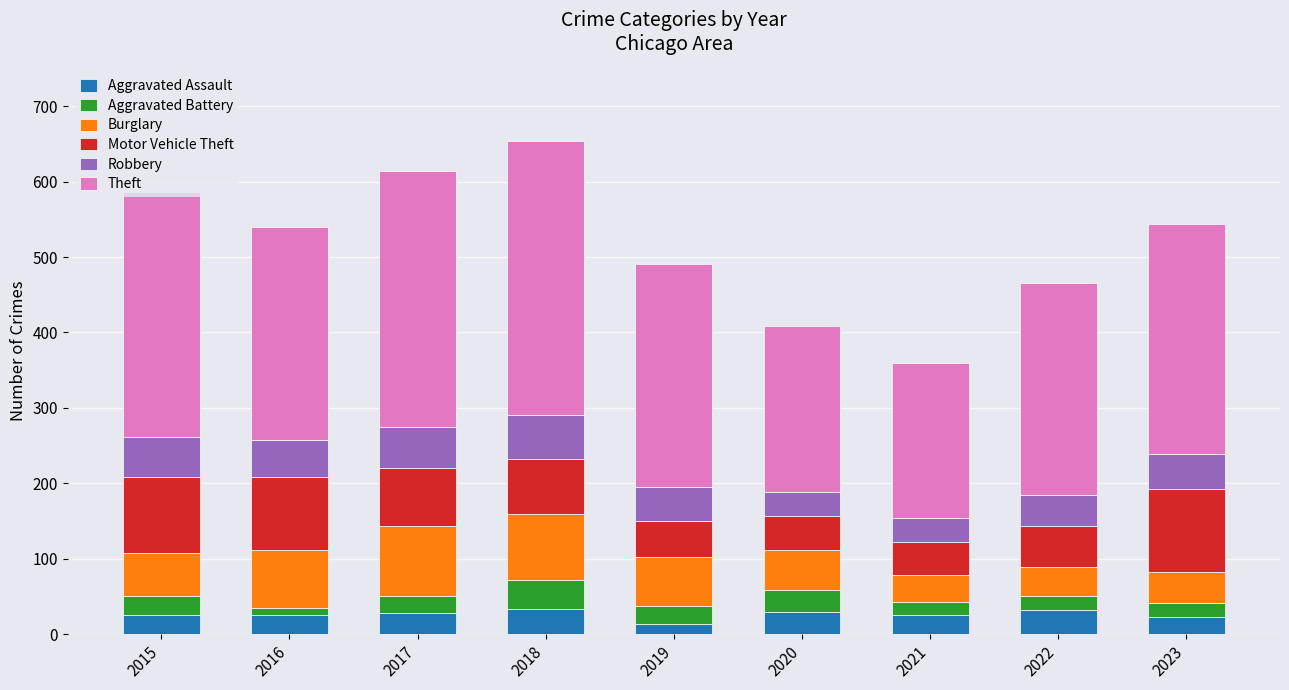

The value of Aggravated Assault at 2020 is 29. True or false?

True